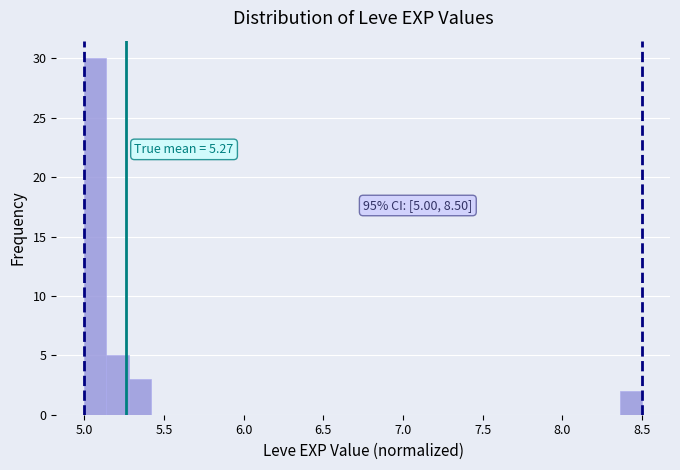

Around what value on the x-axis is the tallest bar? Give the approximate position of its centre, as read against the axis.

5.05